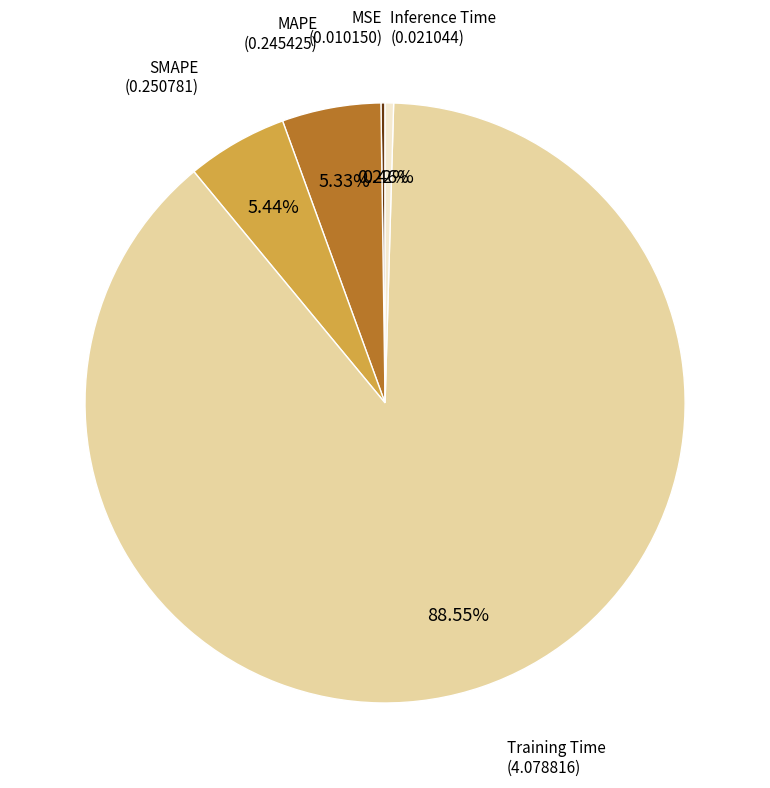

Does any single category account for the majority?

Yes